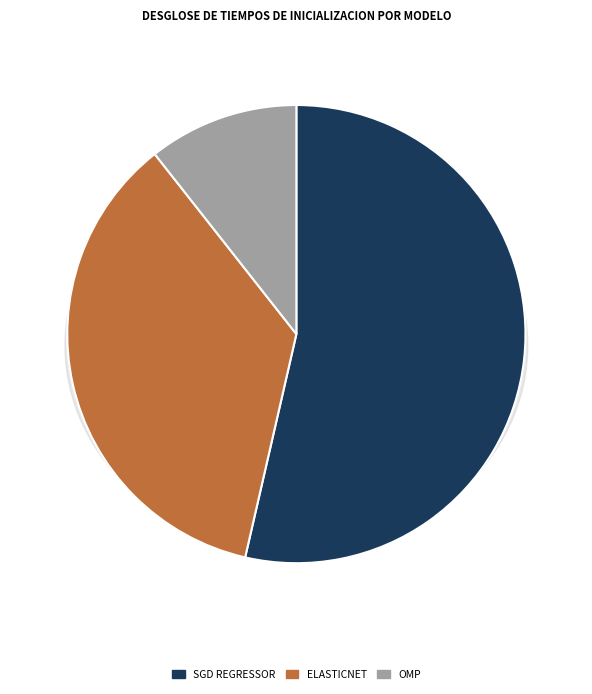

To the nearest percent, what is the difference between the omp and sgd_regressor slice percentages?

43%